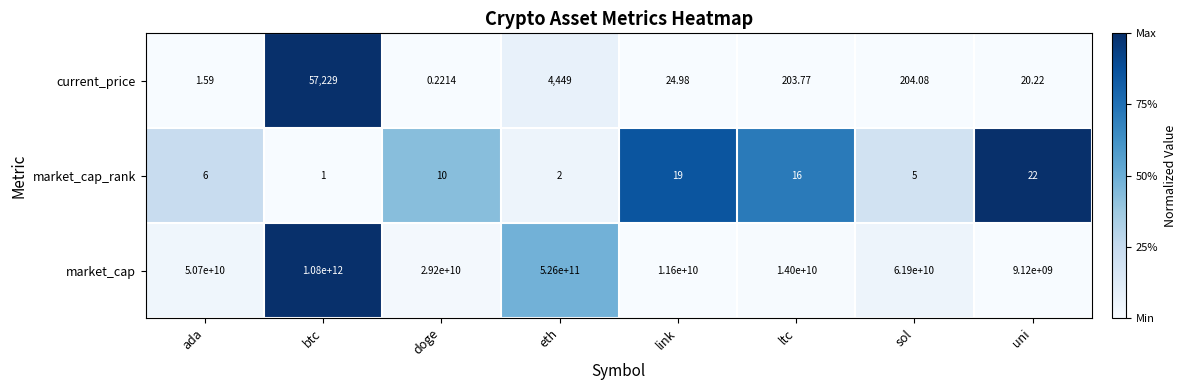

Which series changed the most between btc and uni?

market_cap